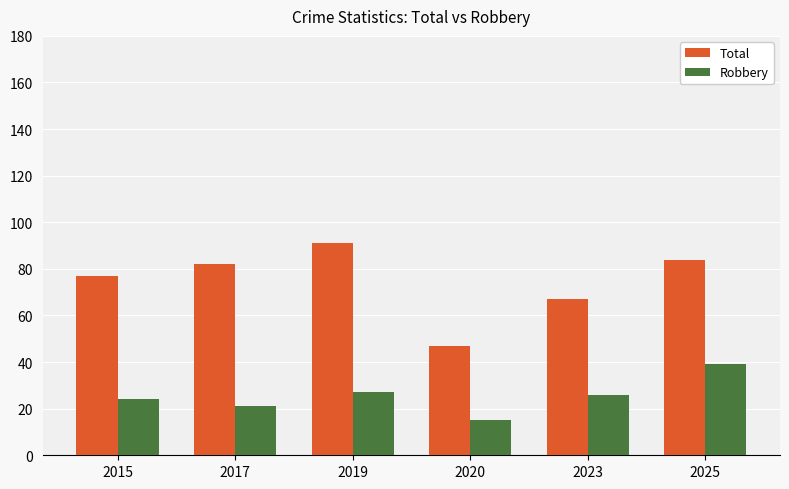

The value of Total at 2019 is 91. True or false?

True